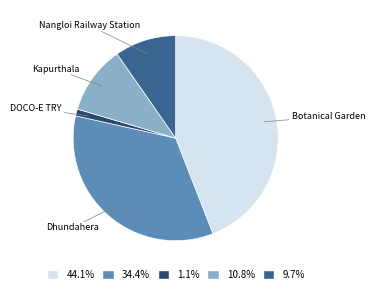

Rank the categories by value from lowest to highest.

DOCO-E TRY, Nangloi Railway Station, Kapurthala, Dhundahera, Botanical Garden